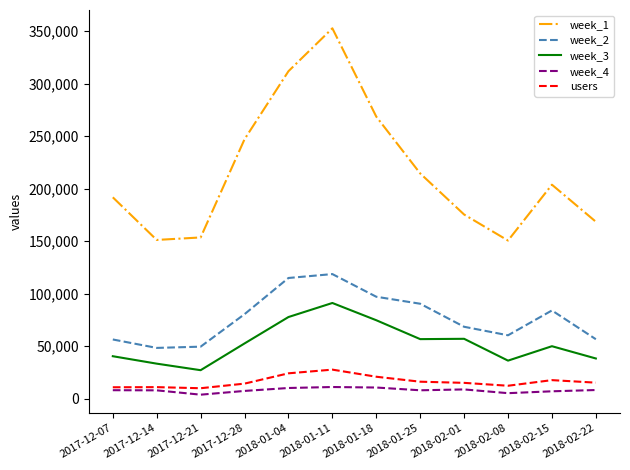

What is the difference between the highest and lowest values at 2018-02-22?

160253